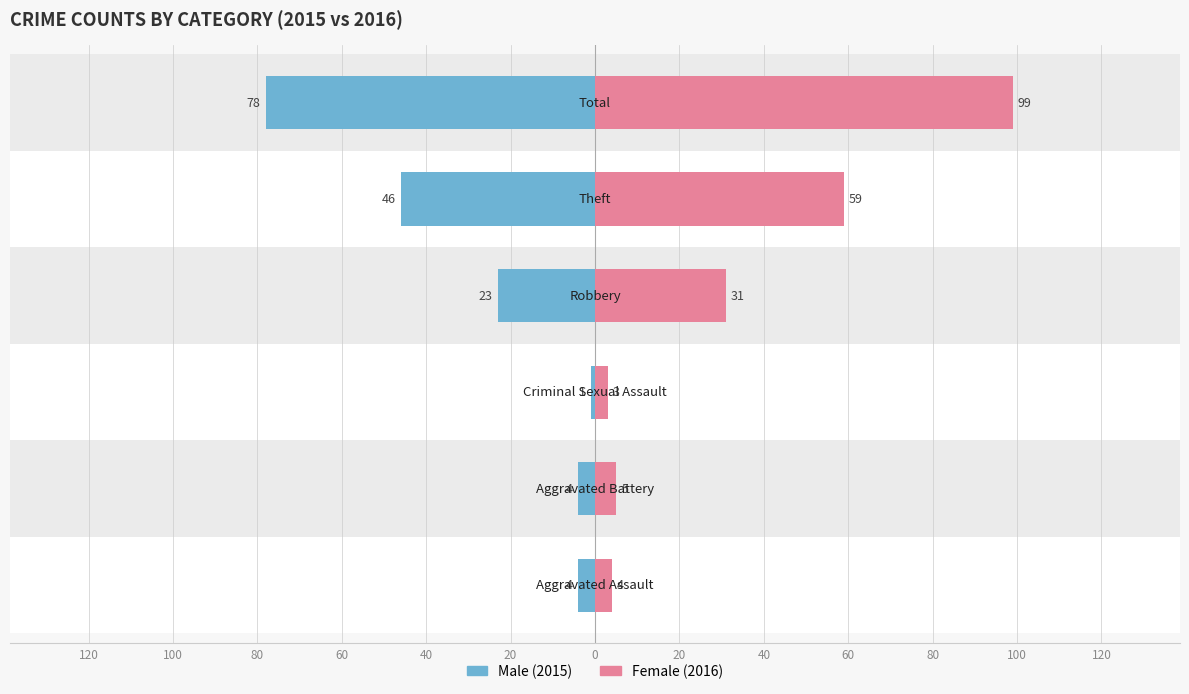

What is the average value of the Male series?

-26